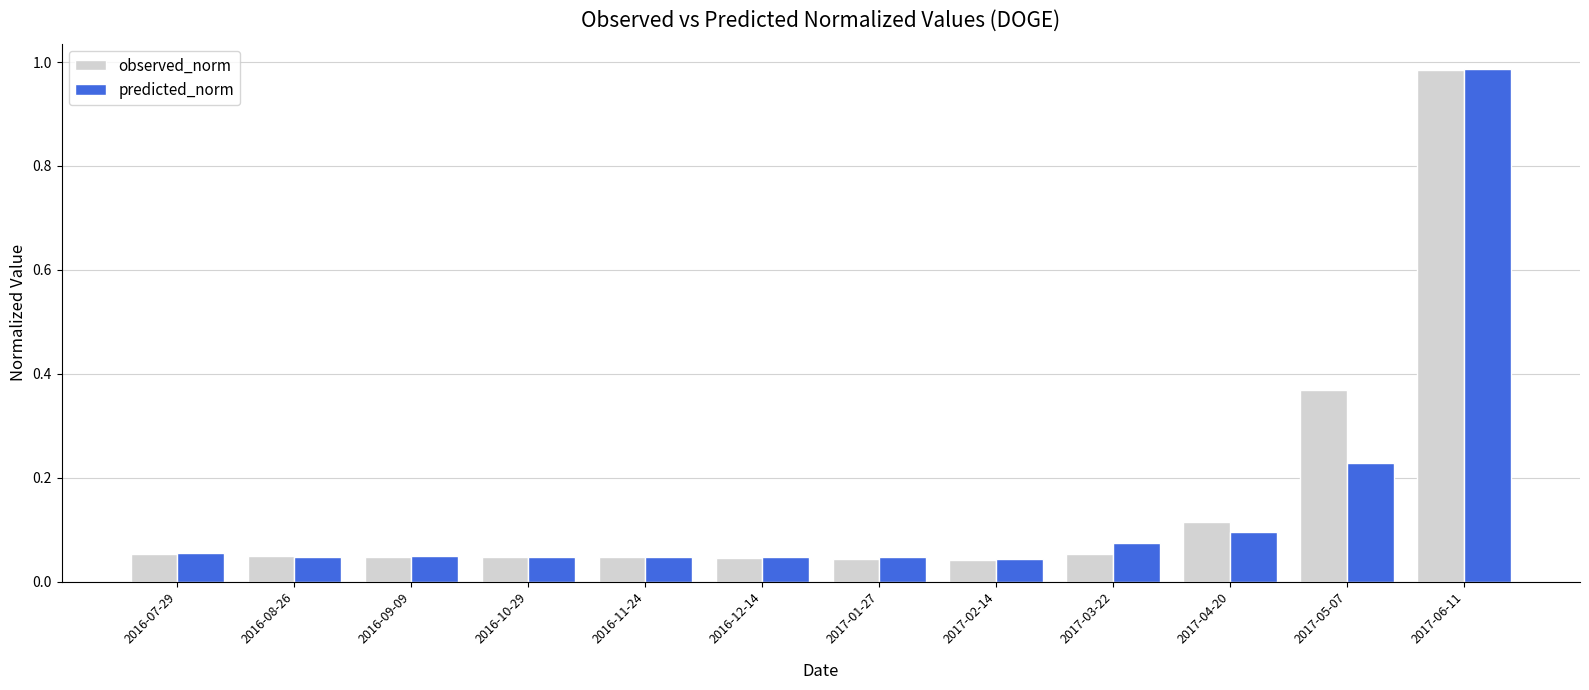

At which category is the sum across all series the highest?

2017-06-11